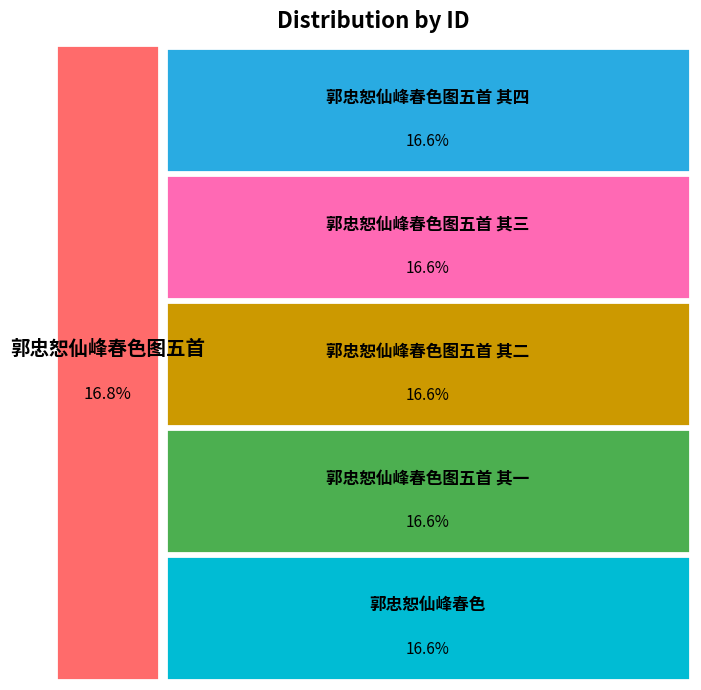

Rank the categories by value from lowest to highest.

郭忠恕仙峰春色, 郭忠恕仙峰春色图五首 其一, 郭忠恕仙峰春色图五首 其二, 郭忠恕仙峰春色图五首 其三, 郭忠恕仙峰春色图五首 其四, 郭忠恕仙峰春色图五首